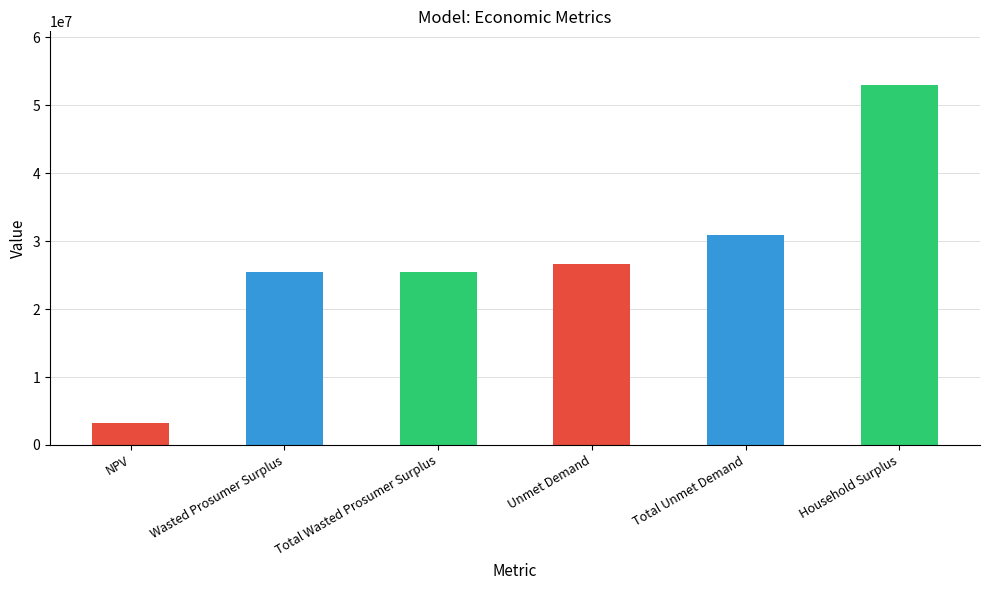

At which category does the chart reach its peak across all series?

Household Surplus